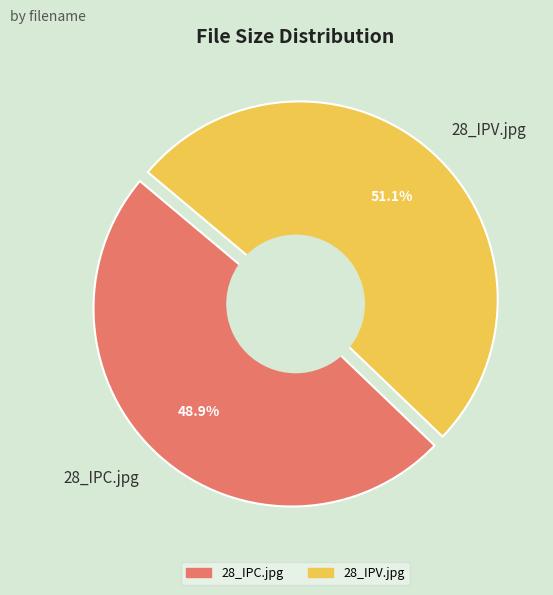

To the nearest percent, what is the difference between the 28_IPC.jpg and 28_IPV.jpg slice percentages?

2%